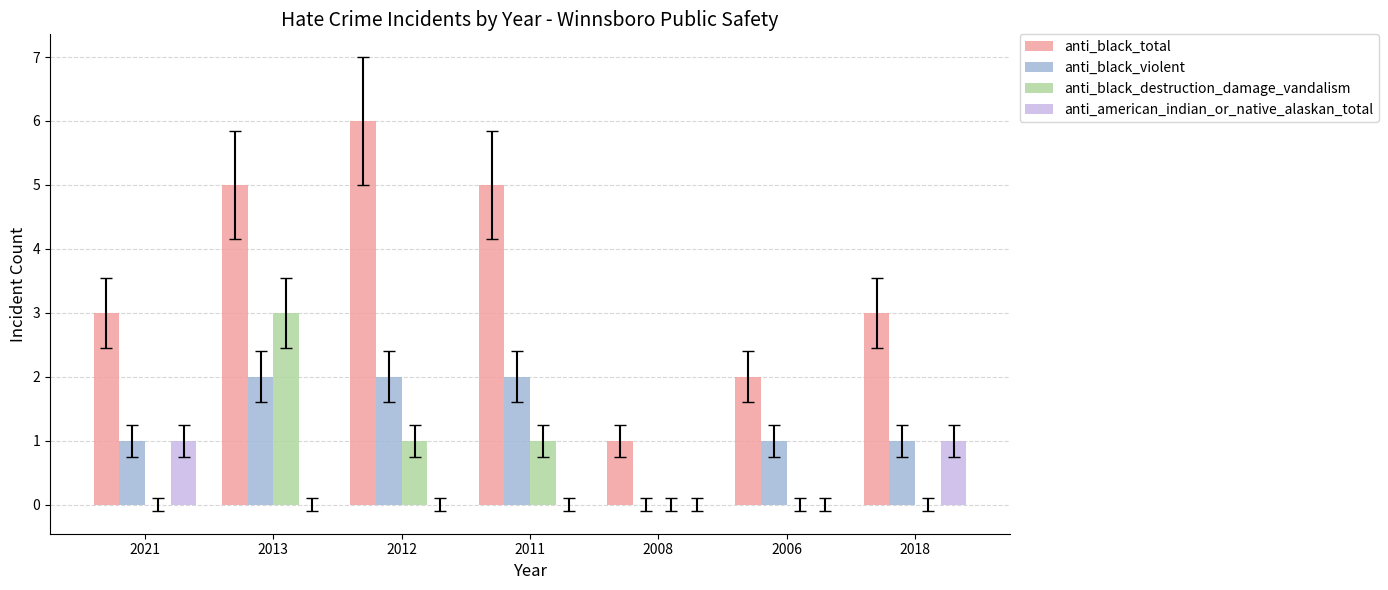

Reading left to right, list all the values displayed in this chart.

anti_black_total: 3	5	6	5	1	2	3
anti_black_violent: 1	2	2	2	0	1	1
anti_black_destruction_damage_vandalism: 0	3	1	1	0	0	0
anti_american_indian_or_native_alaskan_total: 1	0	0	0	0	0	1